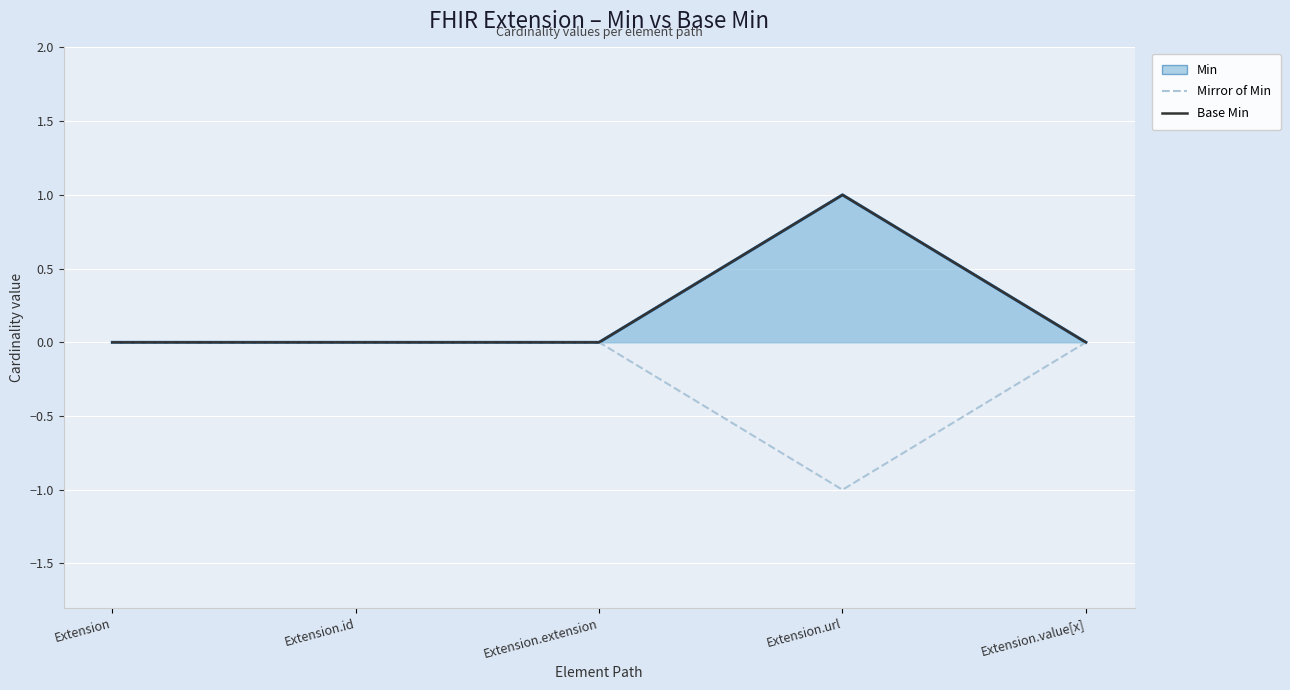

Reading right to left, what are all the values shown in this chart?

Mirror of Min: Extension.value[x]=0	Extension.url=-1	Extension.extension=0	Extension.id=0	Extension=0
Base Min: Extension.value[x]=0	Extension.url=1	Extension.extension=0	Extension.id=0	Extension=0